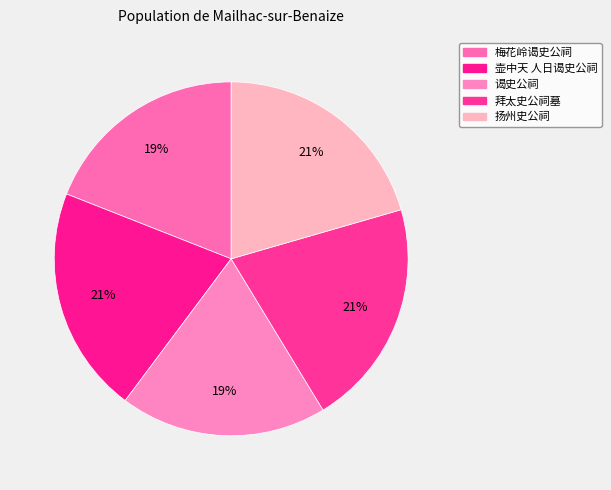

True or false: 壶中天 人日谒史公祠 accounts for 21% of the total.

True